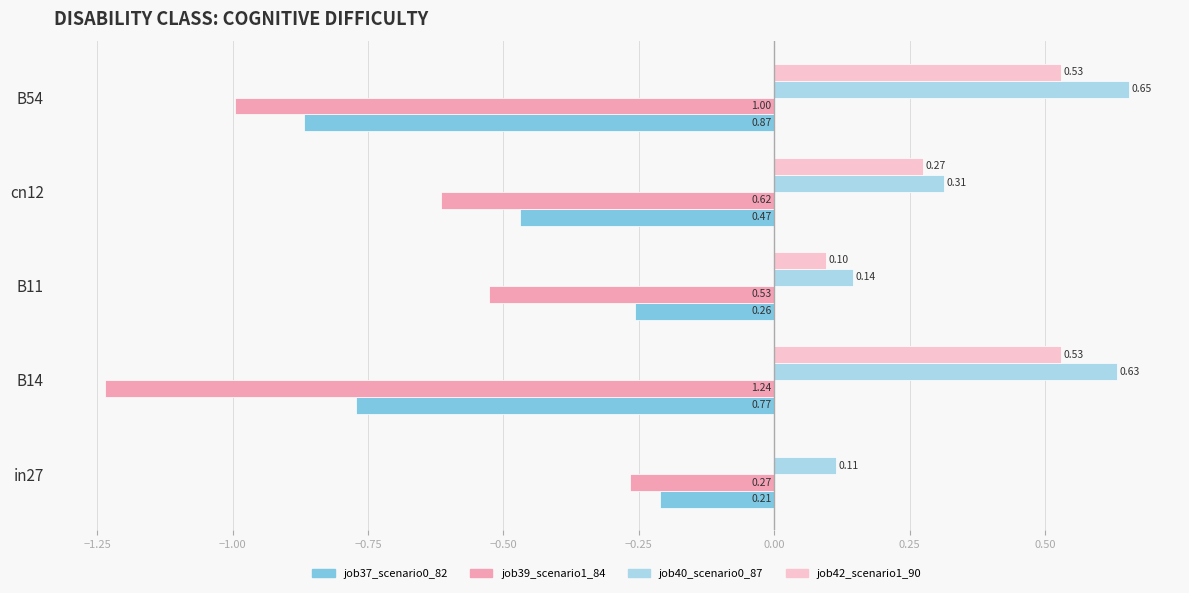

Is the value of job42_scenario1_90 at B11 greater than the value of job37_scenario0_82 at in27?

Yes